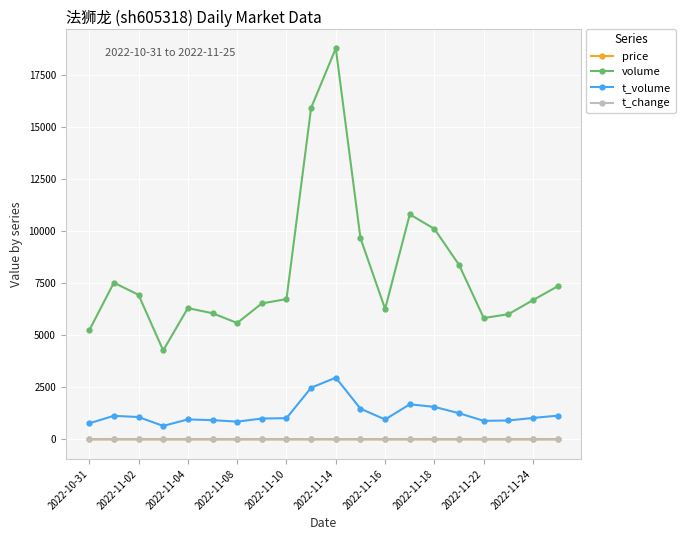

What is the highest value of the volume series?

18764.0